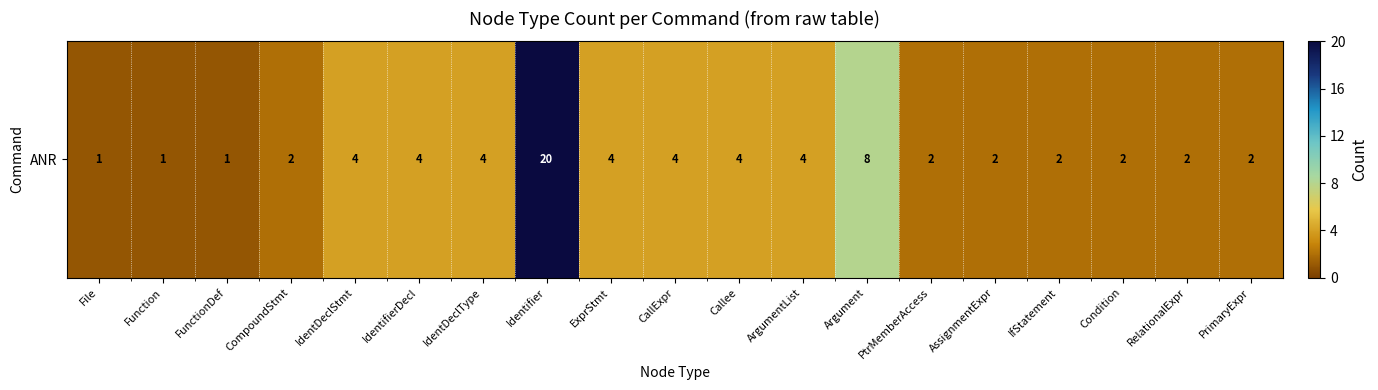

What is the change in value from Callee to PrimaryExpr?

-2